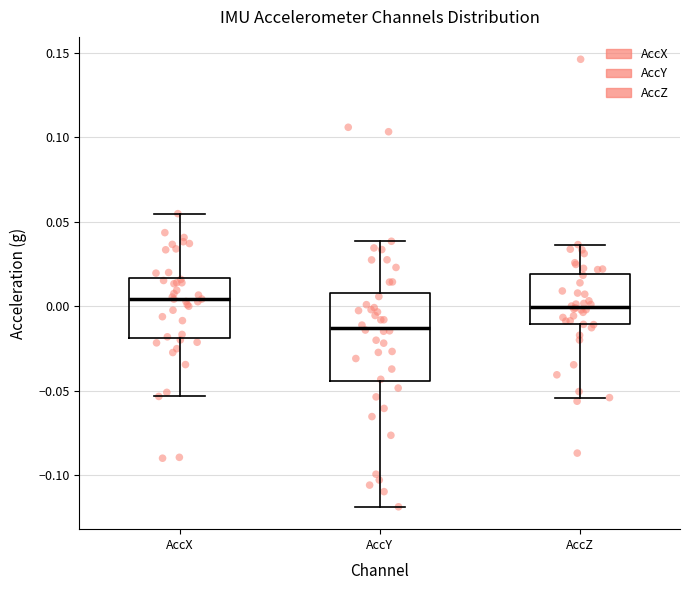

Reading left to right, read every box against the y-axis: the position of its median line, the range the box covers, and the ends of its whiskers. The values are not printed on the chart, so give them approximately, as read against the axis.

AccX: median 0.005, box -0.020 to 0.015, whiskers -0.055 to 0.055
AccY: median -0.015, box -0.045 to 0.010, whiskers -0.120 to 0.040
AccZ: median 0.000, box -0.010 to 0.020, whiskers -0.055 to 0.035